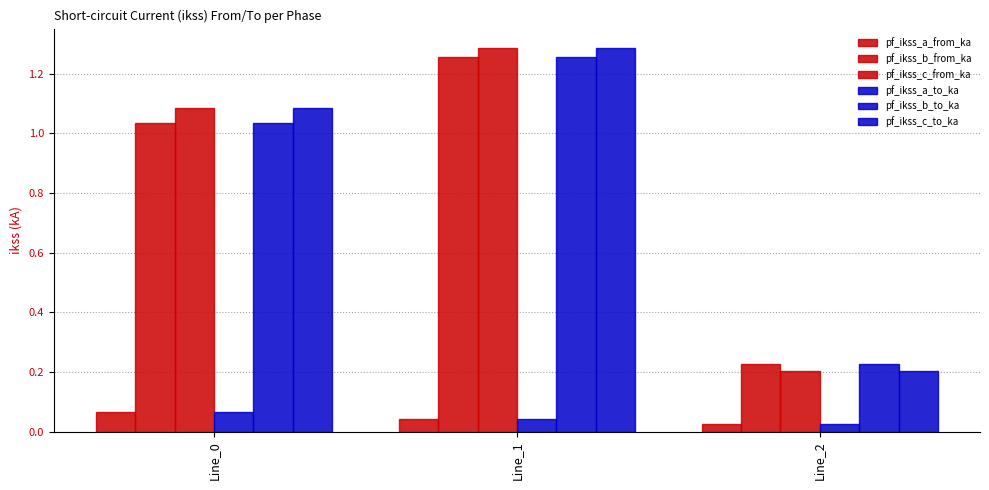

How many categories are shown in the chart?

3